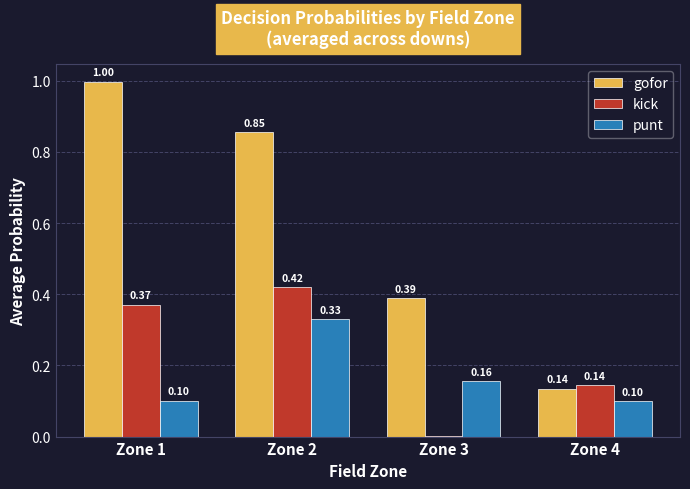

Is the value of gofor at Zone 4 greater than the value of punt at Zone 1?

Yes